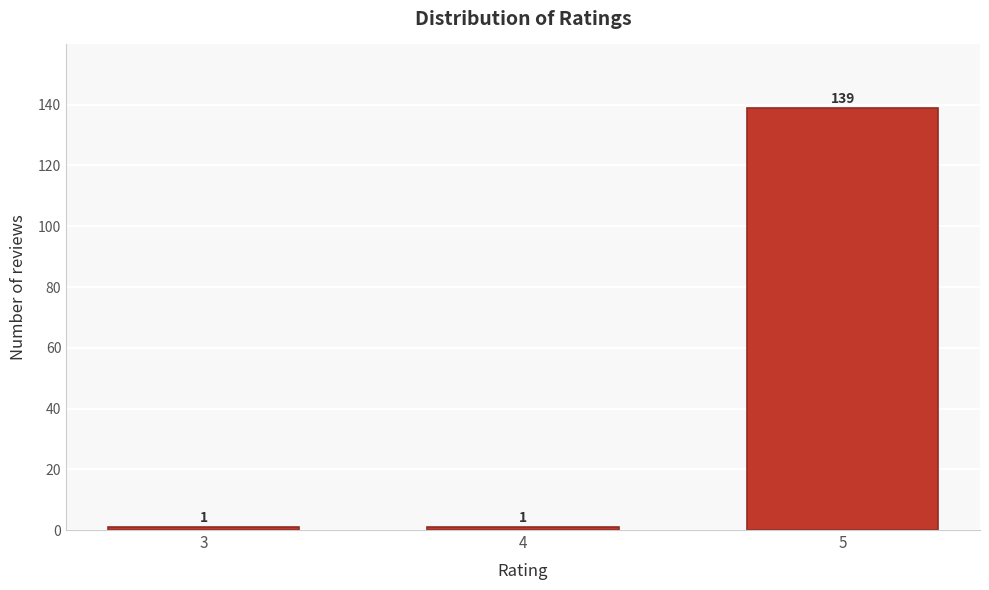

Reading left to right, what are all the values shown in this chart?

1	1	139